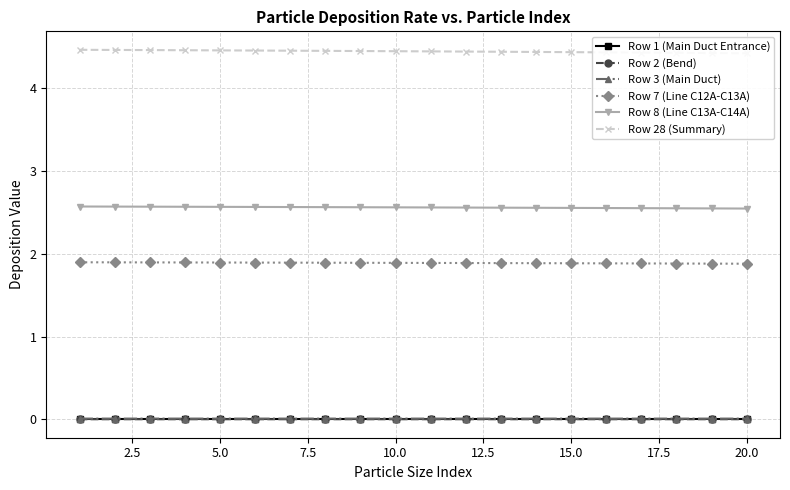

What is the minimum value for Row 7 (Line C12A-C13A)?

1.9